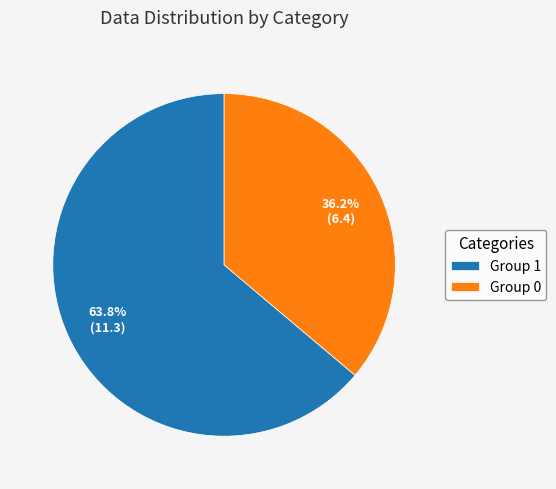

Between Group 0 and Group 1, which is larger?

Group 1